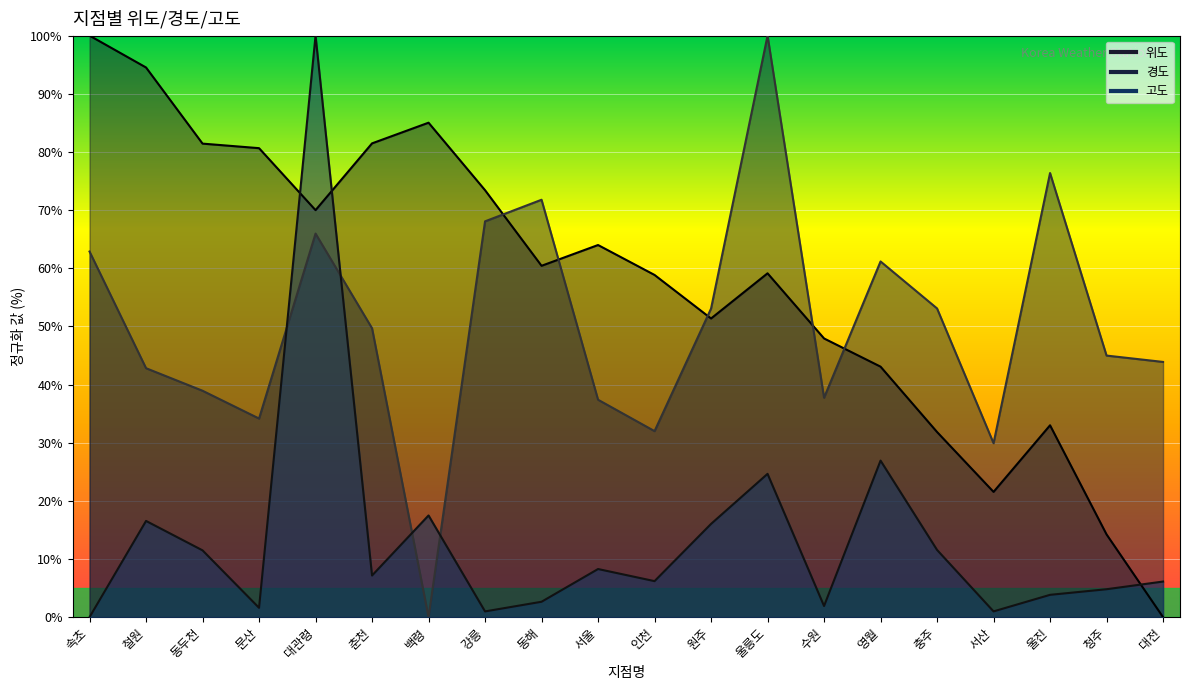

True or false: 위도 and 경도 cross at least once.

True